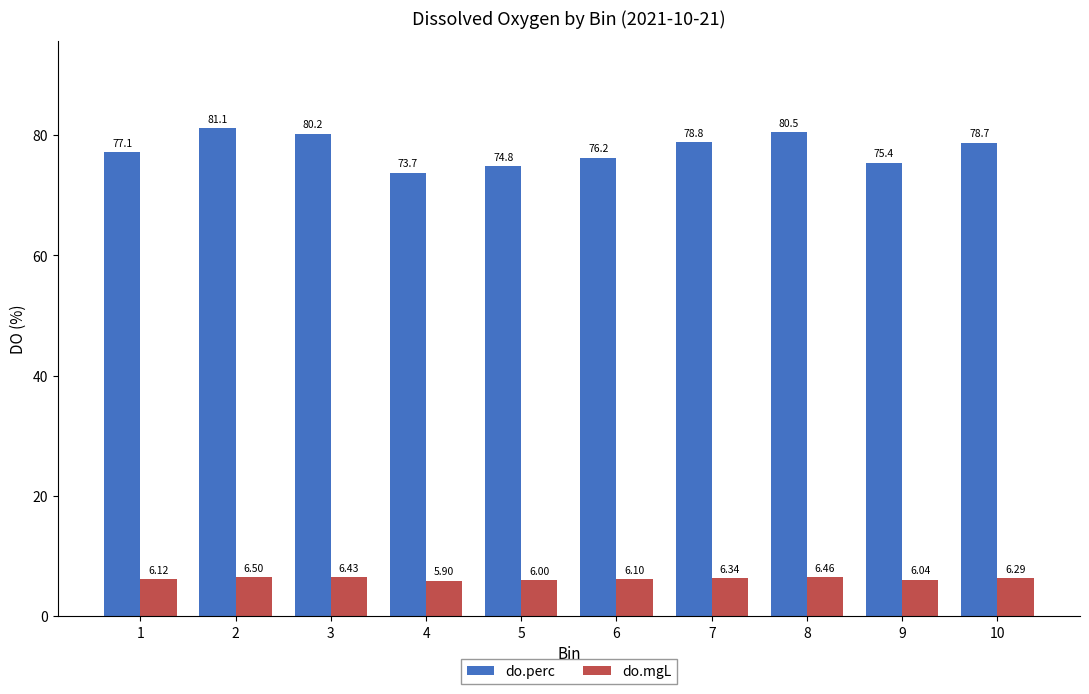

Is it true that do.mgL equals 9.8 at 5?

False